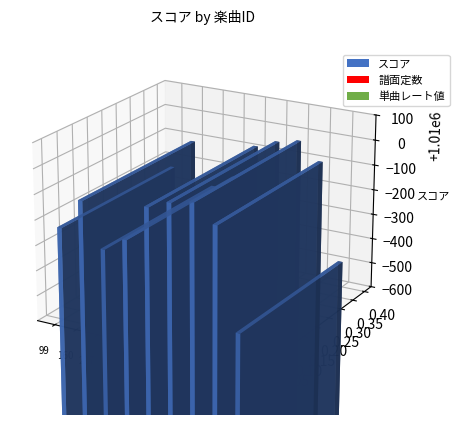

Rank the categories by スコア value from lowest to highest.

405, 227, 99, 332, 160, 404, 398, 402, 403